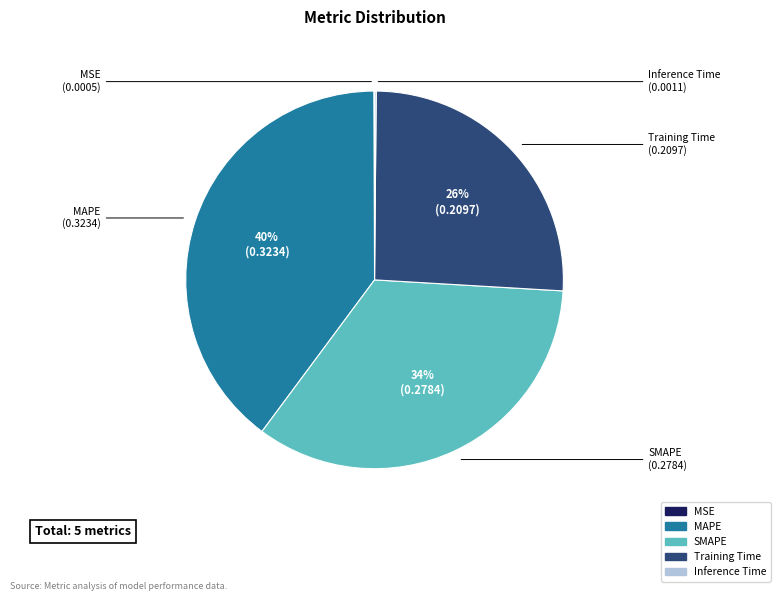

To the nearest percent, what is the difference between the largest and smallest slice percentages?

40%